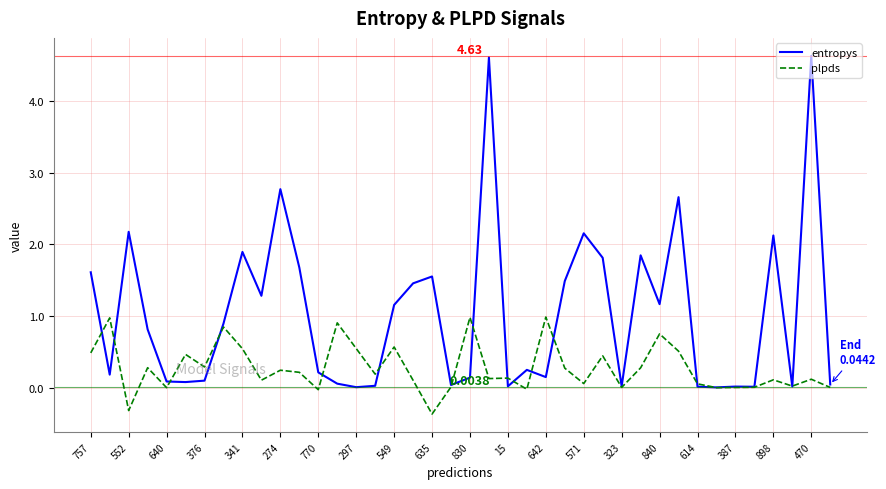

List the series in order of their peak value, highest first.

entropys, plpds